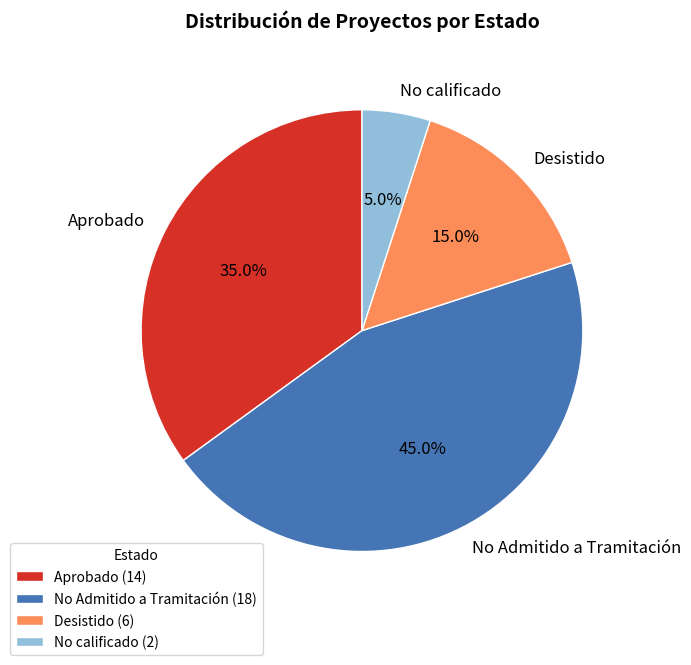

To the nearest percent, what is the difference between the largest and smallest slice percentages?

40%